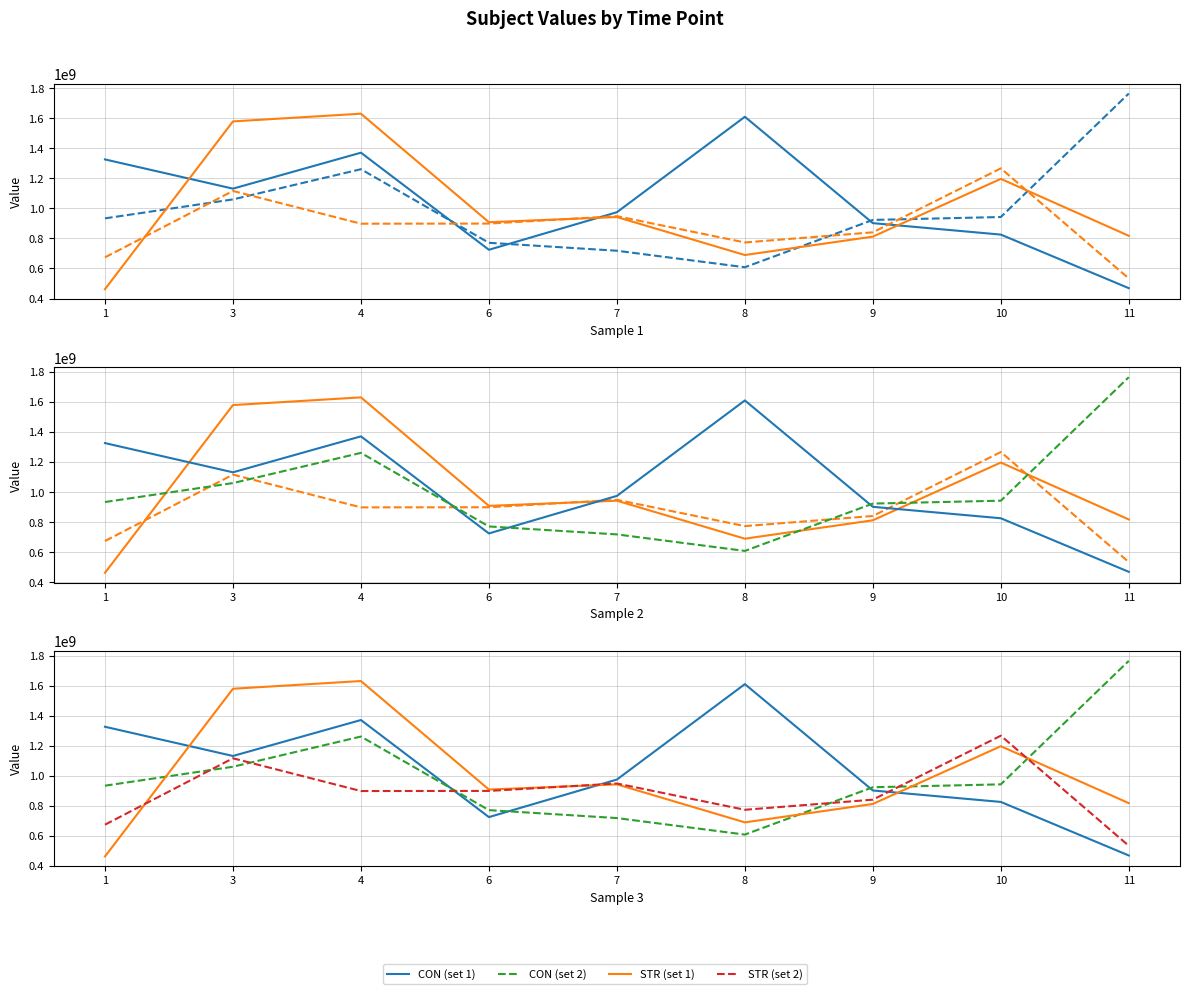

What is the approximate value of CON (set 2) at 11?

1765188900.9